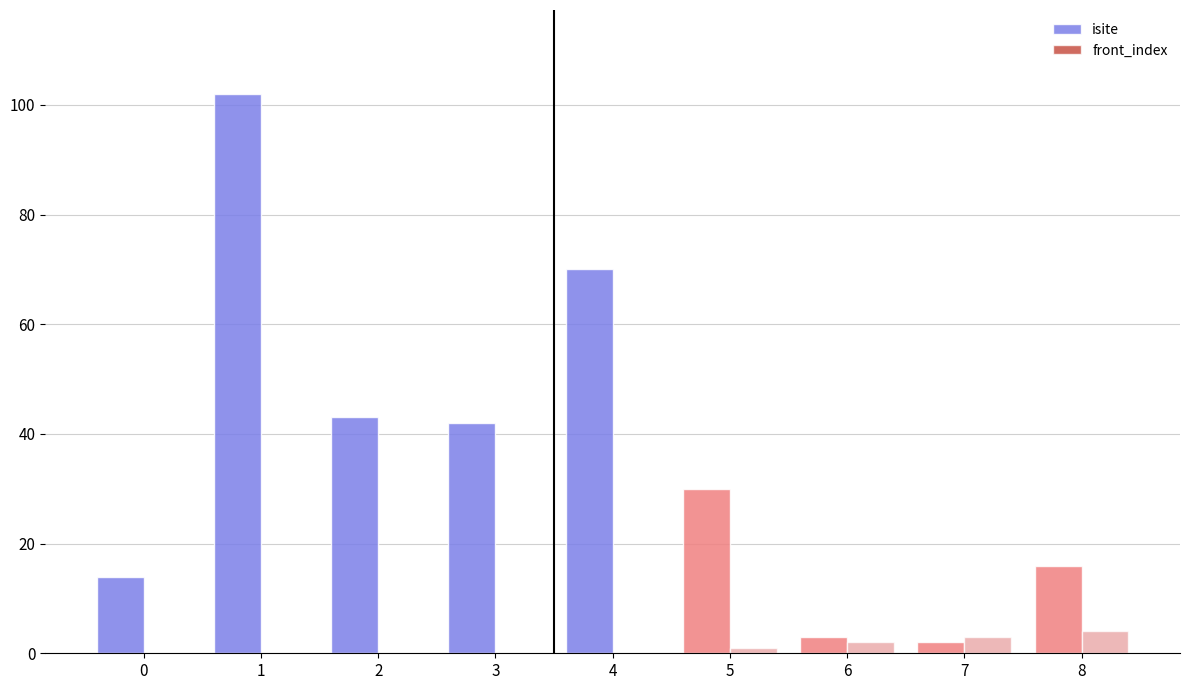

Between 2 and 0, which is larger?

2